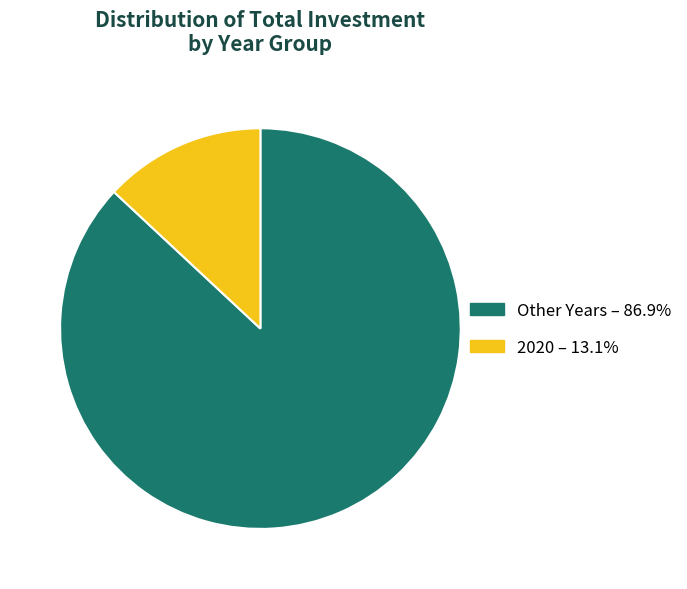

Does any single category account for the majority?

Yes